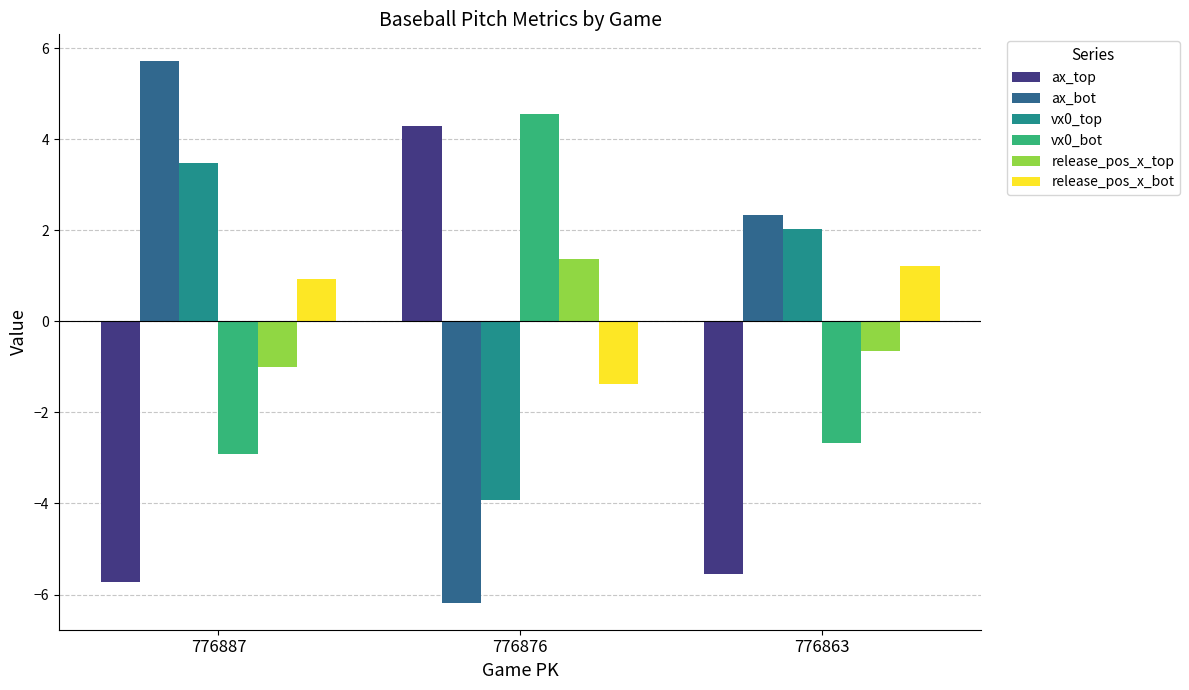

Rank the series at 776887 from highest to lowest value.

ax_bot, vx0_top, release_pos_x_bot, release_pos_x_top, vx0_bot, ax_top